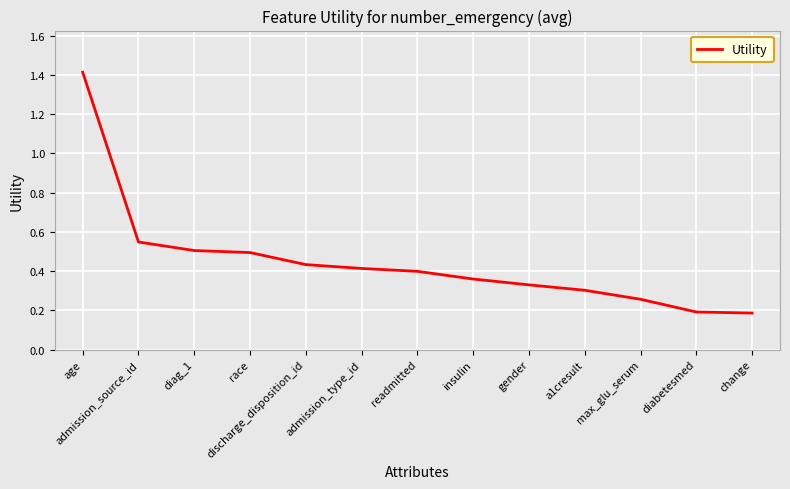

What position from the right is admission_type_id?

8